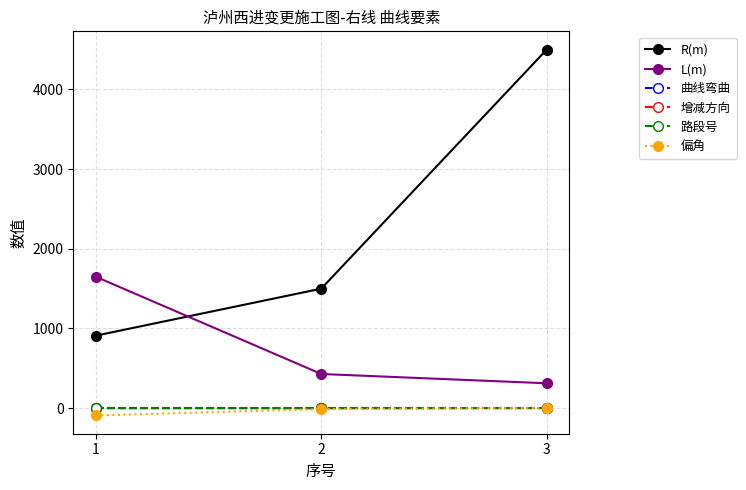

What is the sum of the 偏角 values at 2 and 1?

-102.6